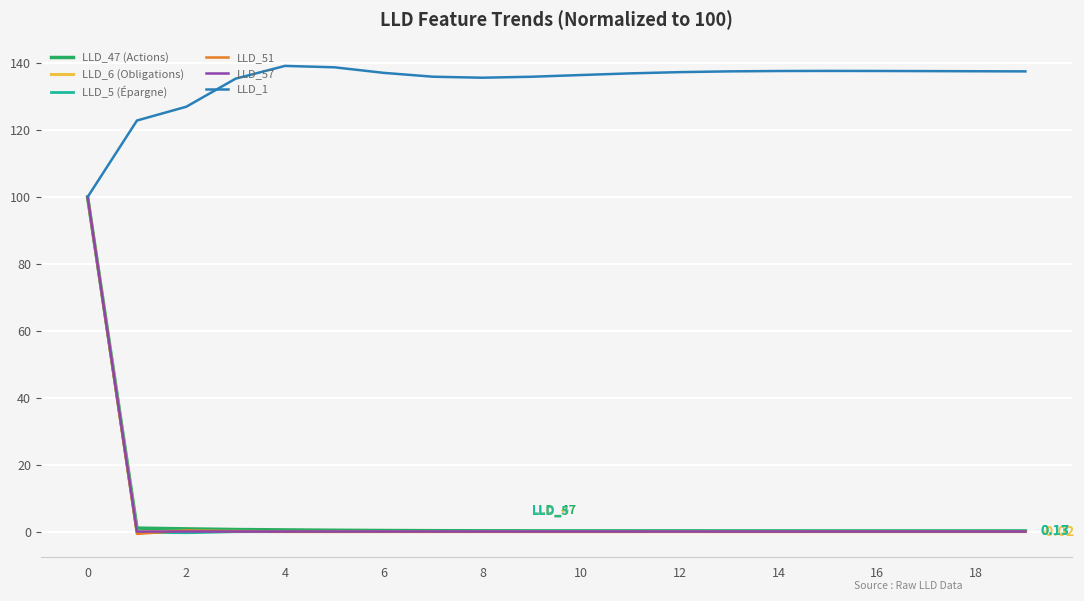

Which series has the largest total across all categories?

LLD_1